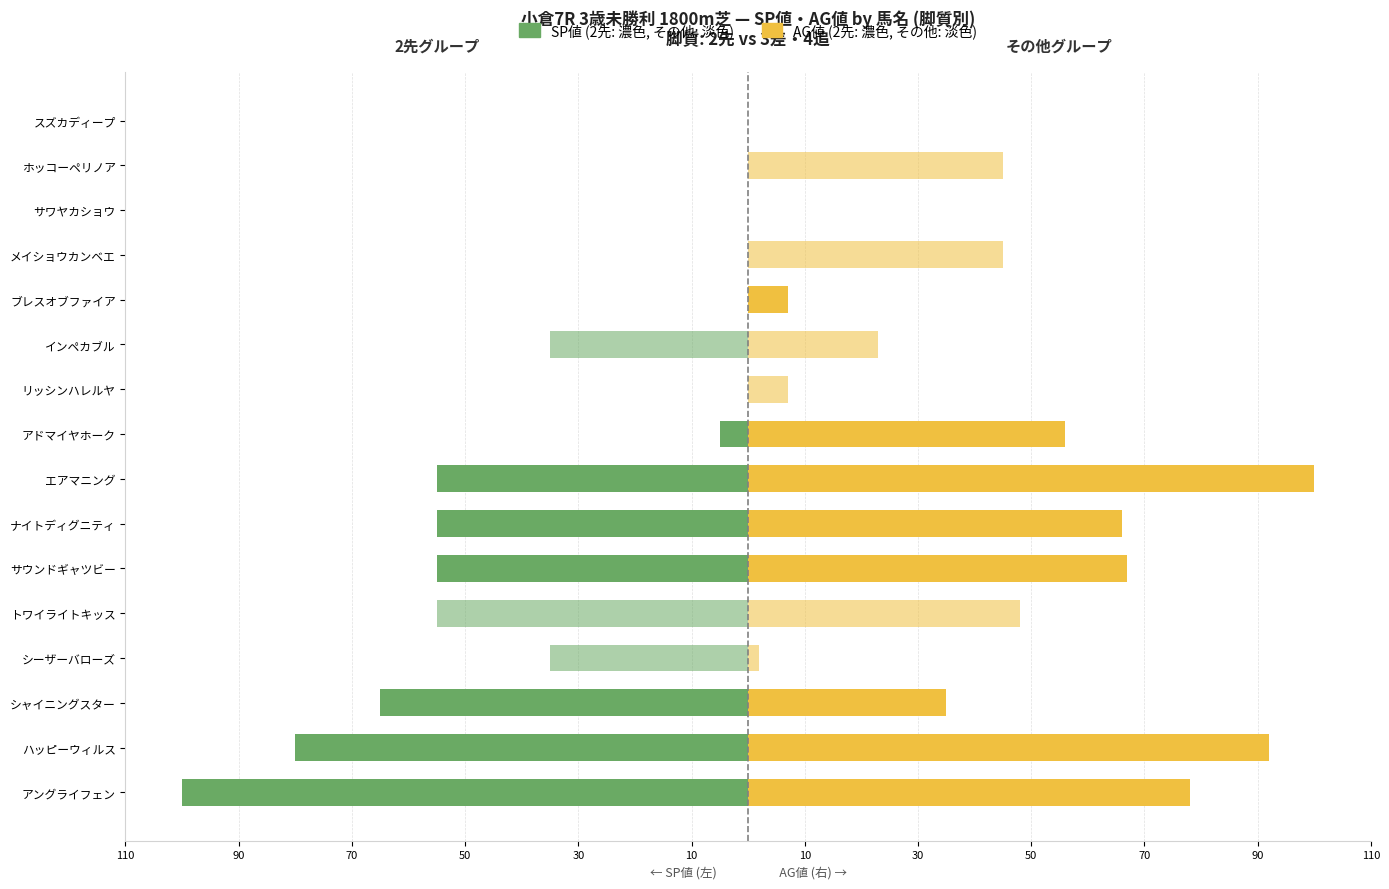

What is the average value of the その他 AG値 series?

21